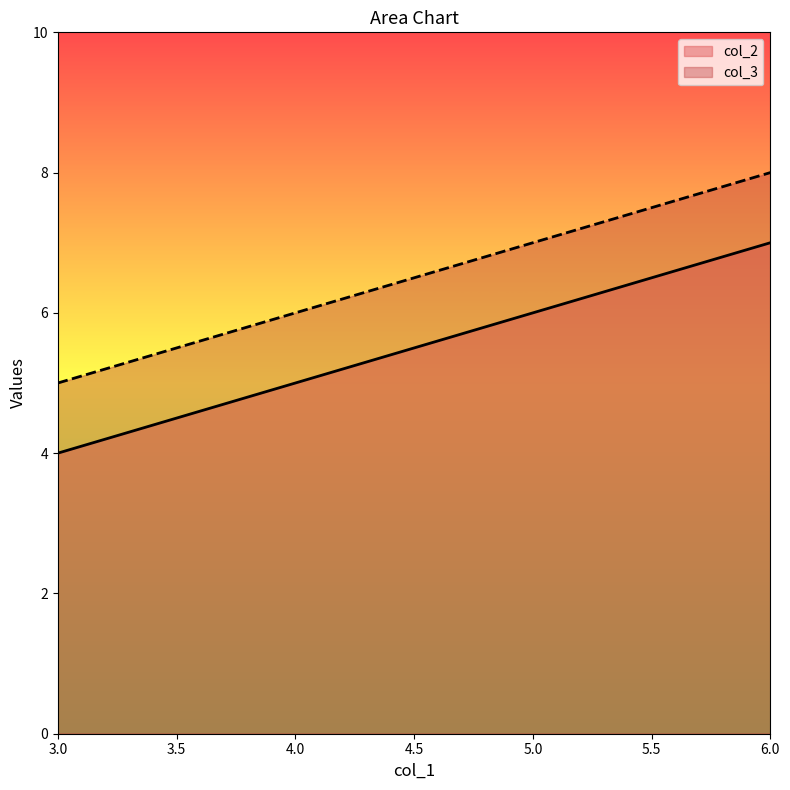

What is the total value across all series at 4.0?

11